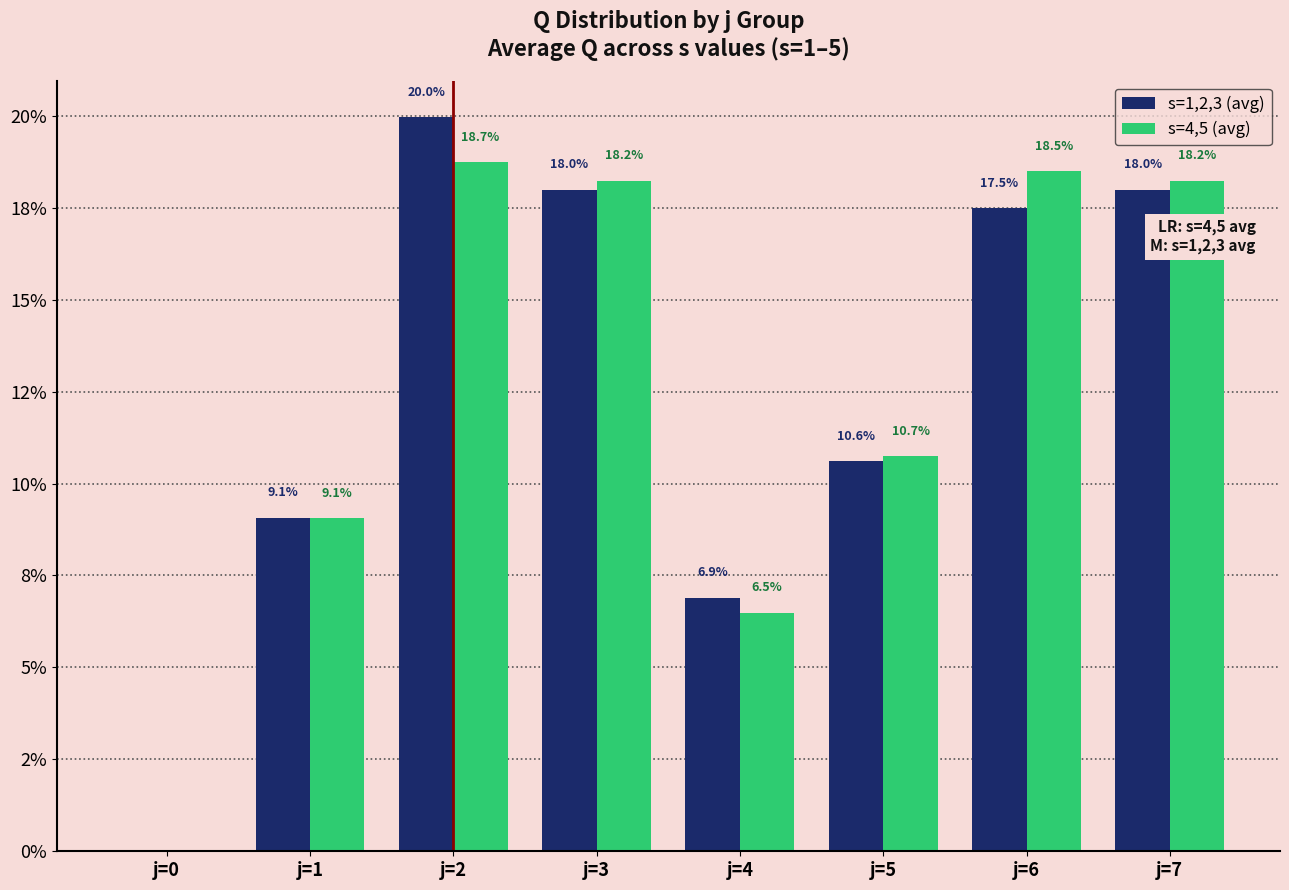

What is the difference between the maximum and minimum values in the s=1,2,3 (avg) series?

20.0